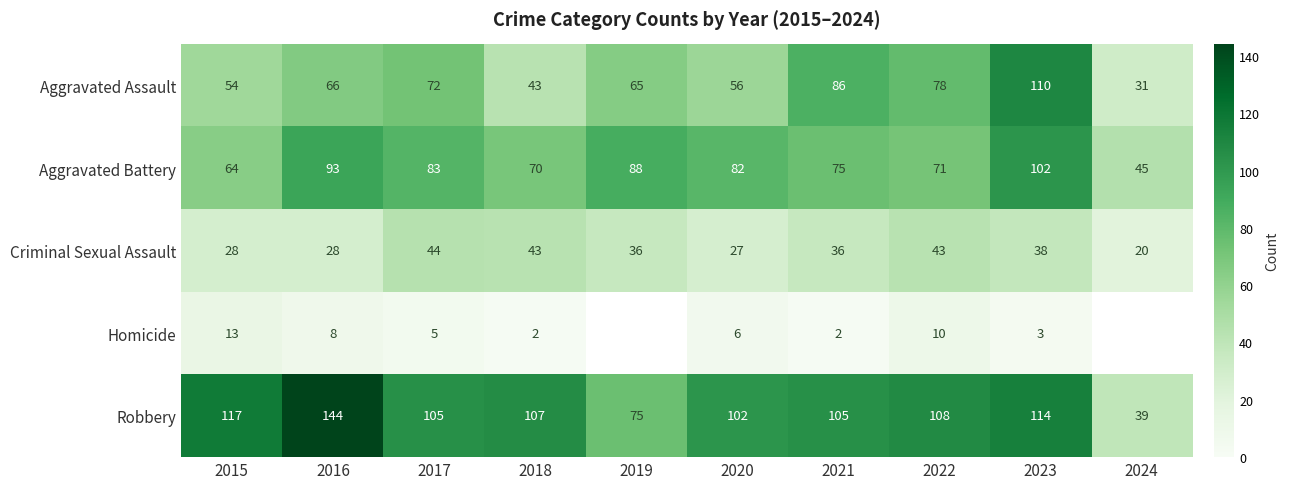

How many values in the Criminal Sexual Assault series exceed 36?

4